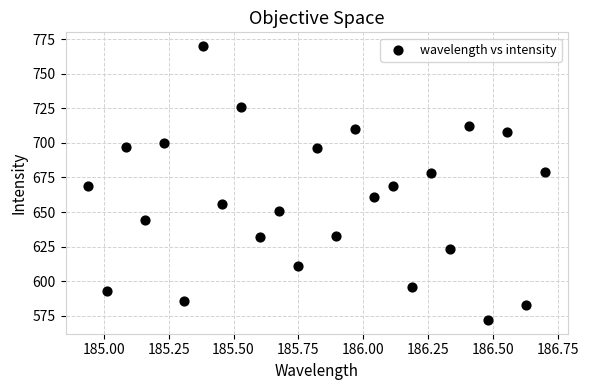

What is the range of Y values (max minus min)?

198